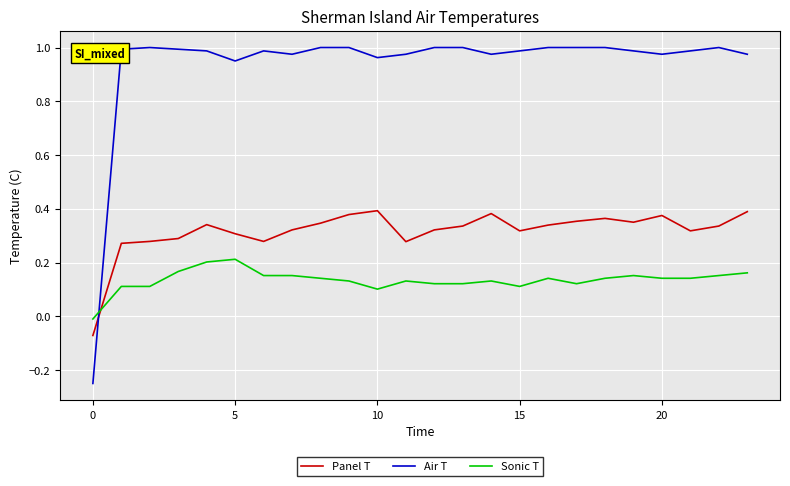

List the series in order of their overall mean, highest first.

Air T, Panel T, Sonic T